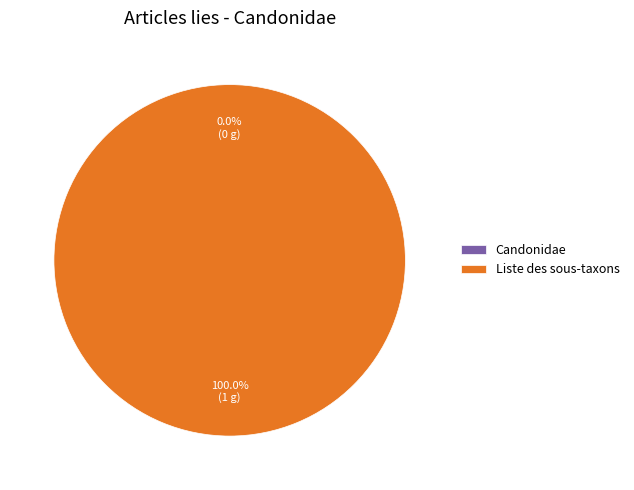

Is the sum of Candonidae and Liste des sous-taxons greater than half?

Yes